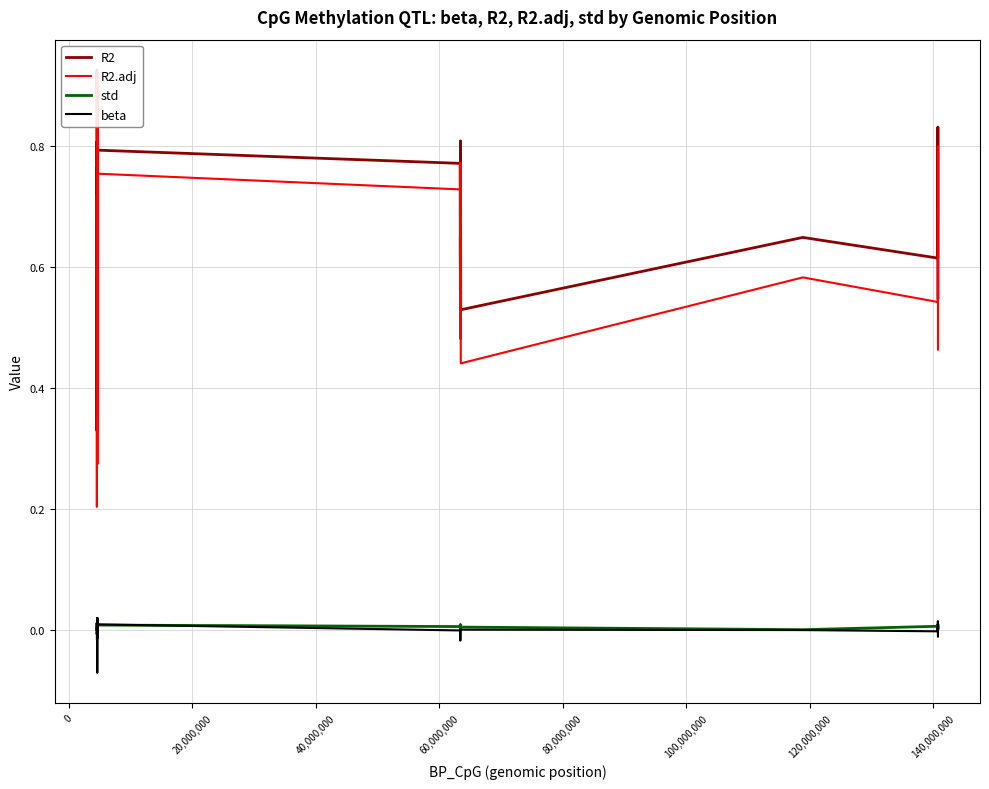

What is the lowest value of the beta series?

-0.1